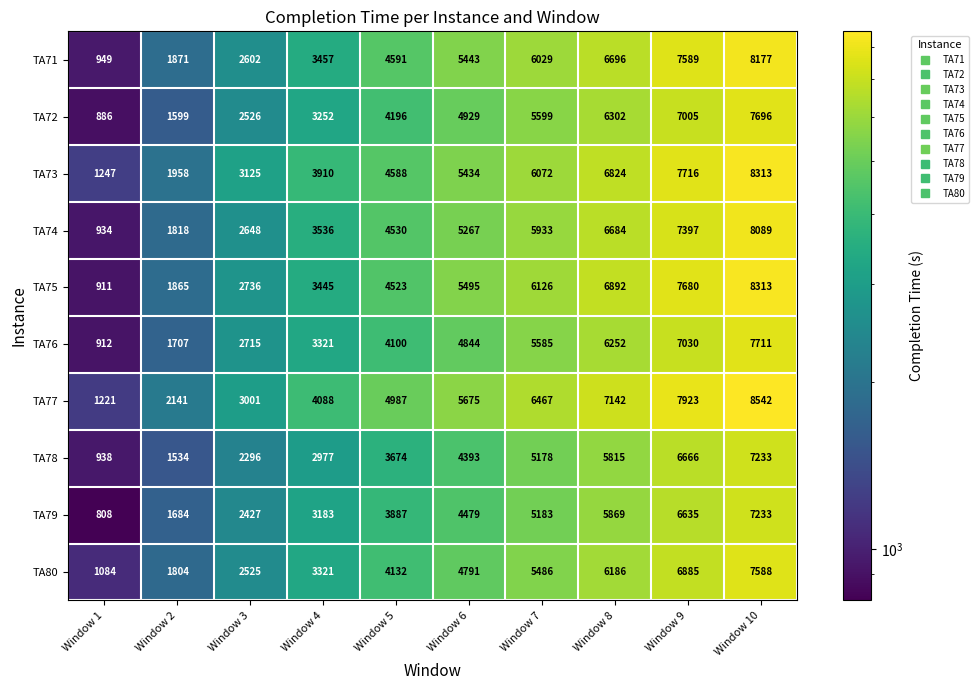

At which label does TA80 reach its minimum?

Window 1